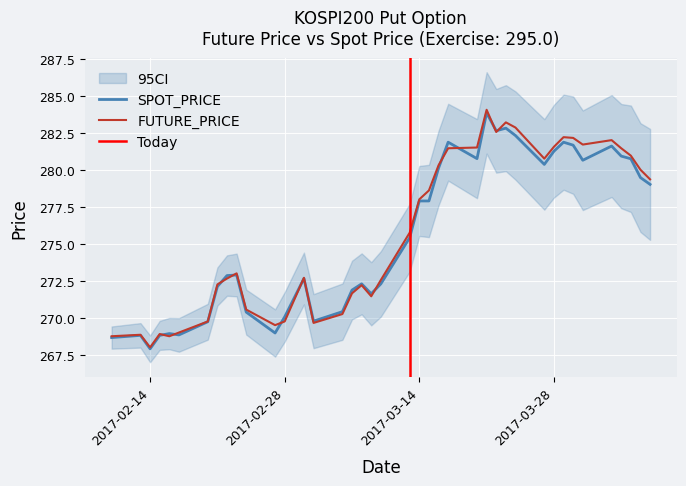

At which category does FUTURE_PRICE reach its first local peak?

2017-02-13